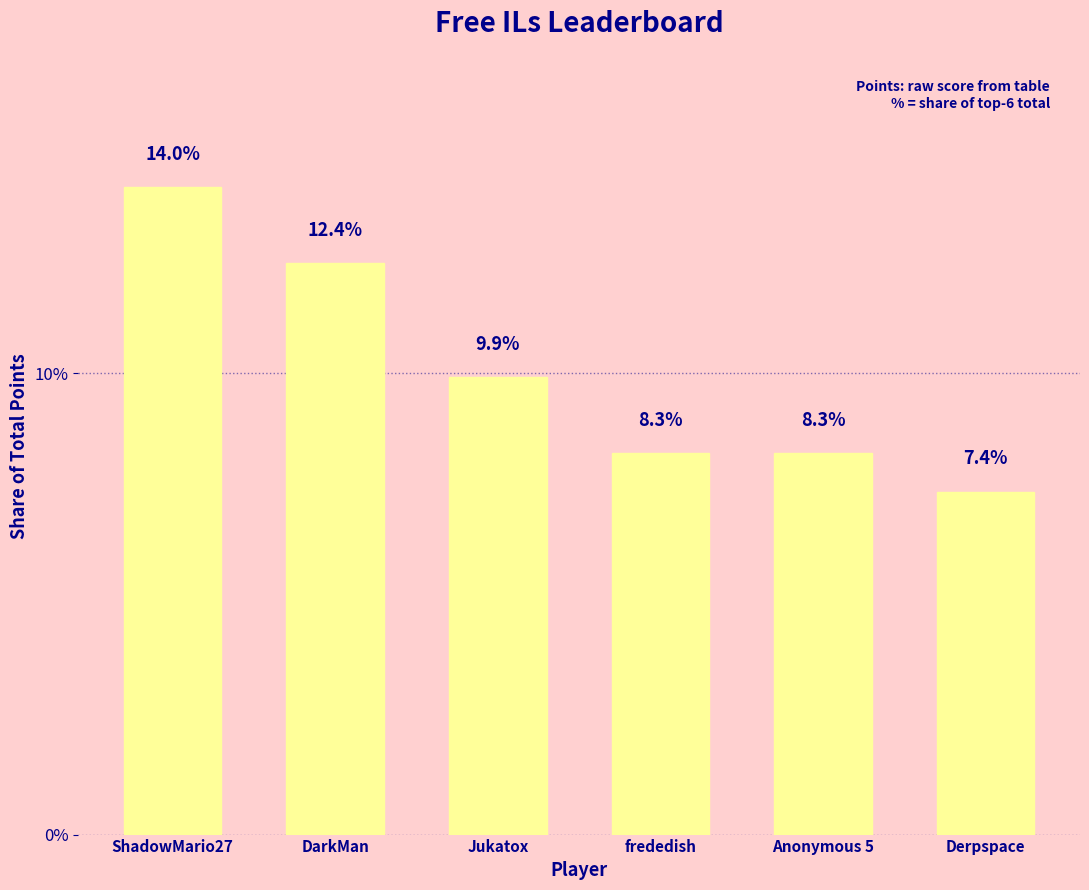

Reading left to right, list all the values displayed in this chart.

ShadowMario27=14.0	DarkMan=12.4	Jukatox=9.9	frededish=8.3	Anonymous 5=8.3	Derpspace=7.4